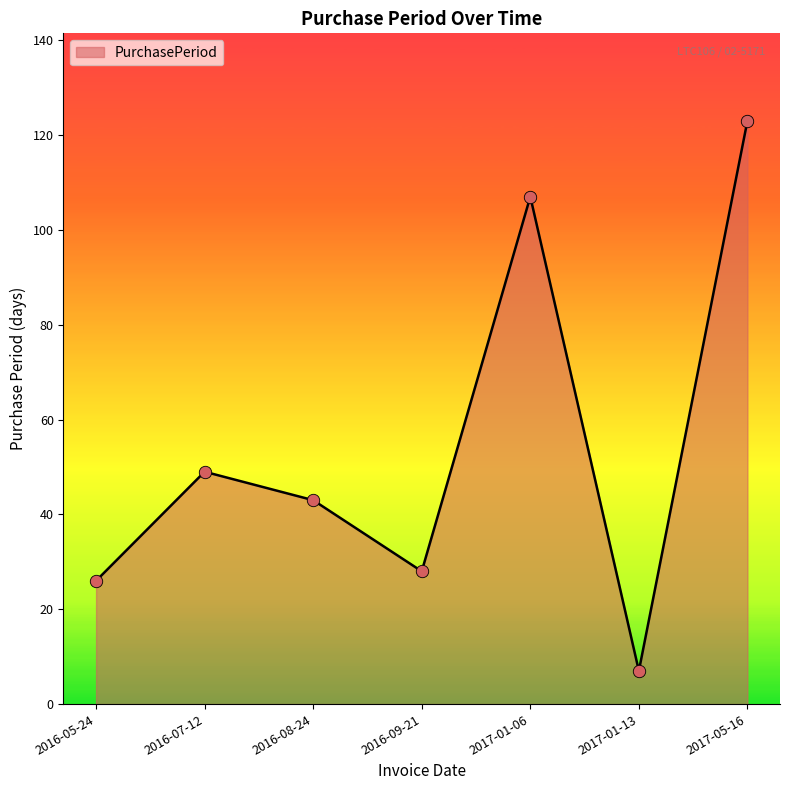

What is the change in value from 2016-09-21 to 2017-01-13?

-21